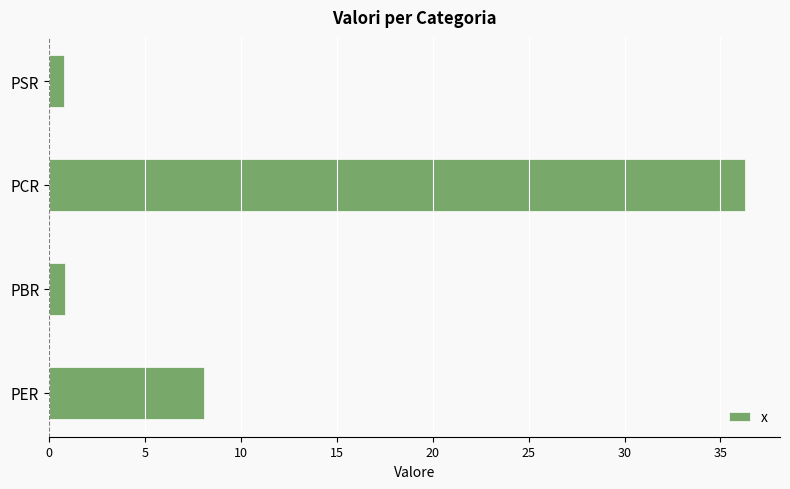

True or false: the data shows 36.3 at PCR.

True